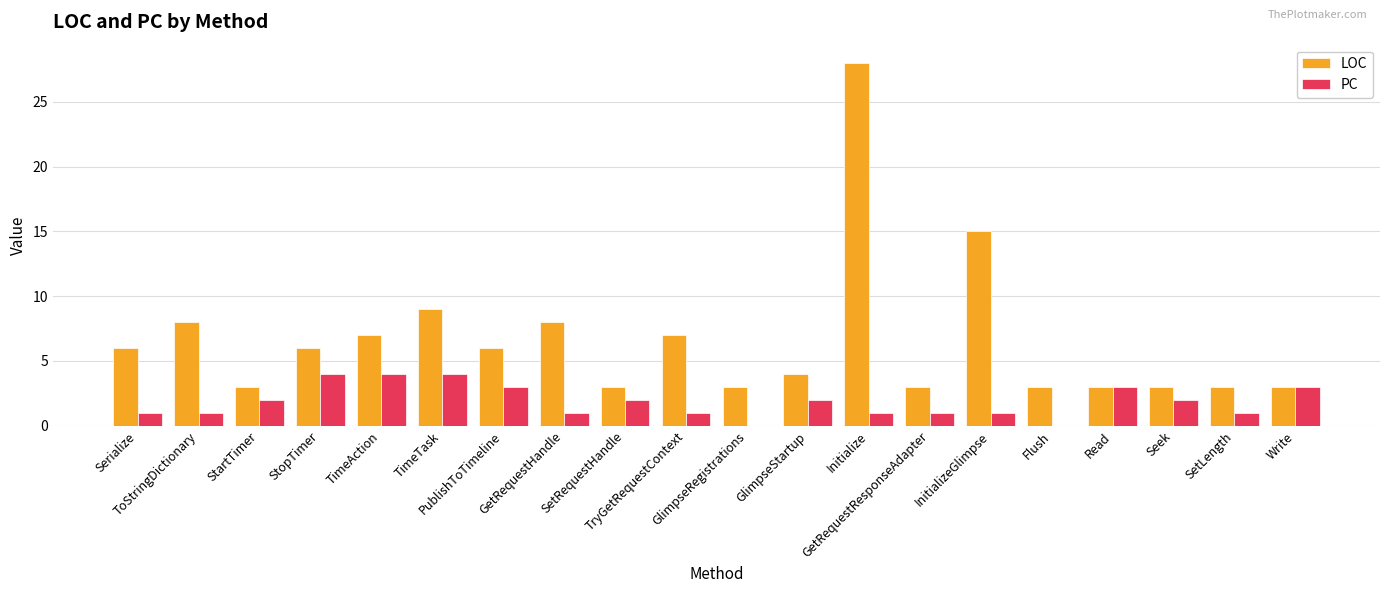

What is the maximum value shown in the chart?

28